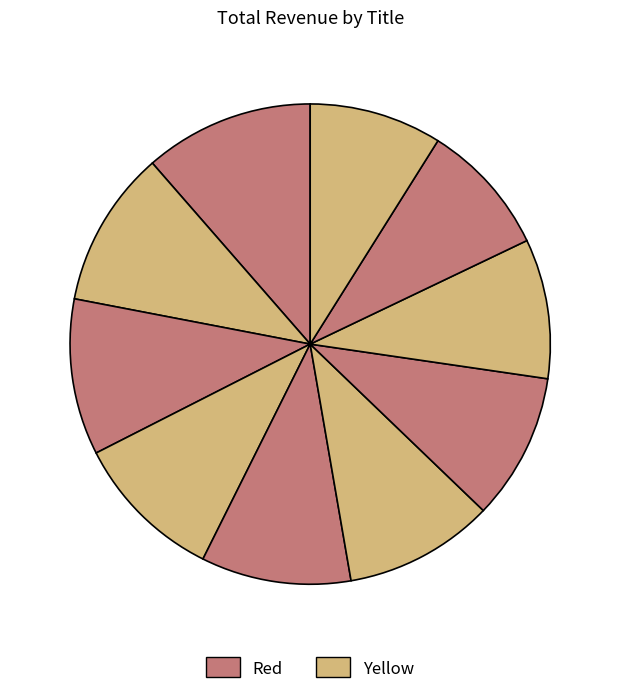

How many slices are in this pie chart?

10